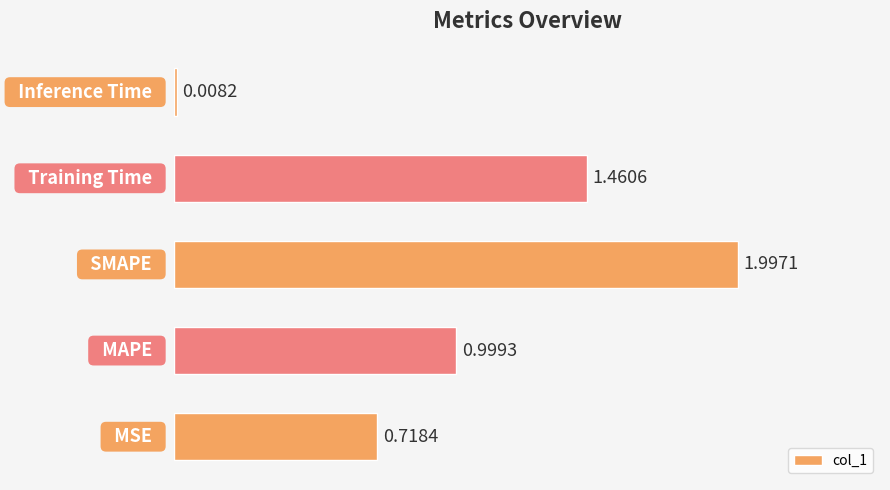

What is the sum of all values?

5.2